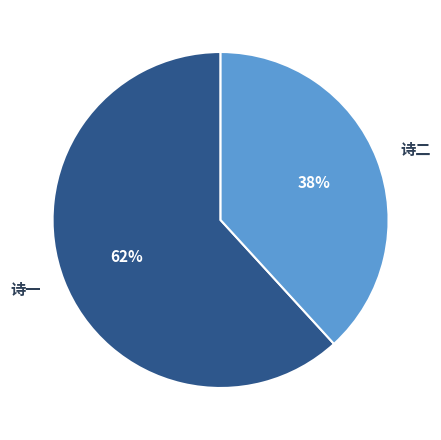

Is it true that 诗一 is 62% of the pie?

True